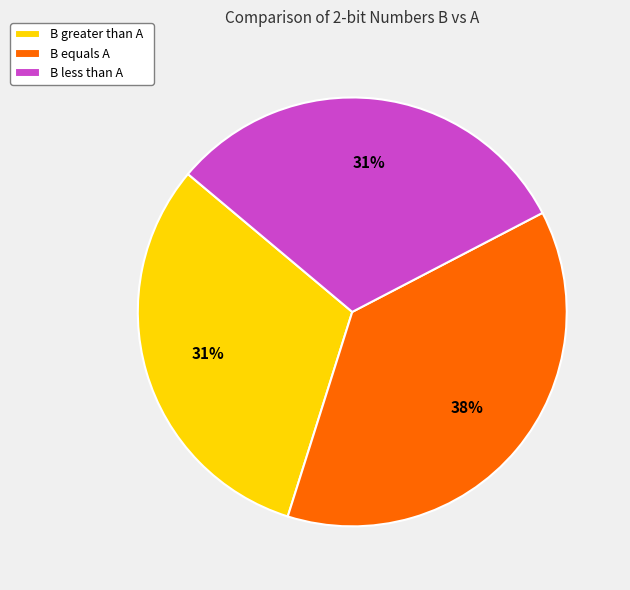

Is the sum of B less than A and B greater than A greater than half?

Yes